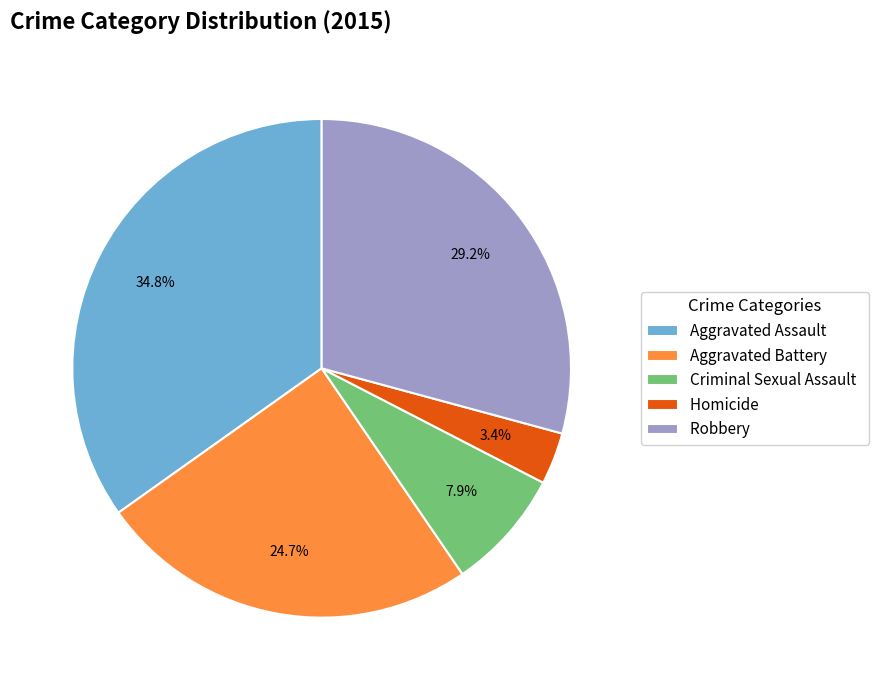

Which has a higher value, Criminal Sexual Assault or Aggravated Assault?

Aggravated Assault